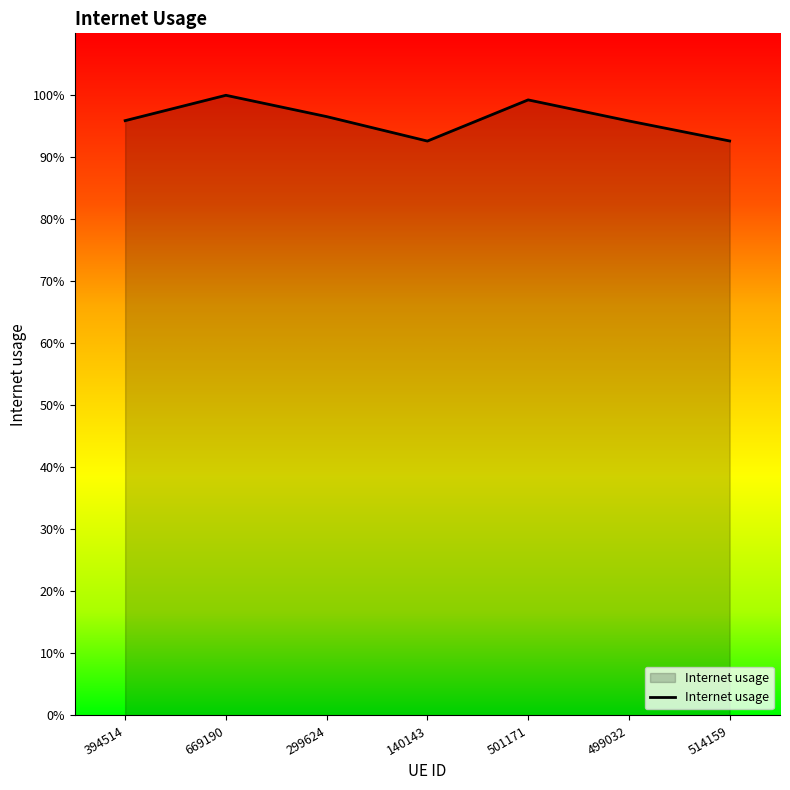

Is it true that the value at 514159 is 0.9?

True